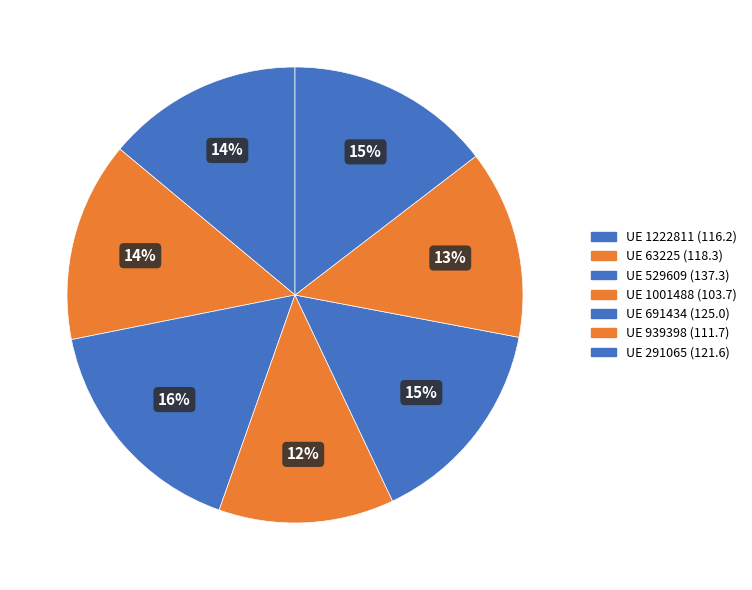

How many slices are in this pie chart?

7